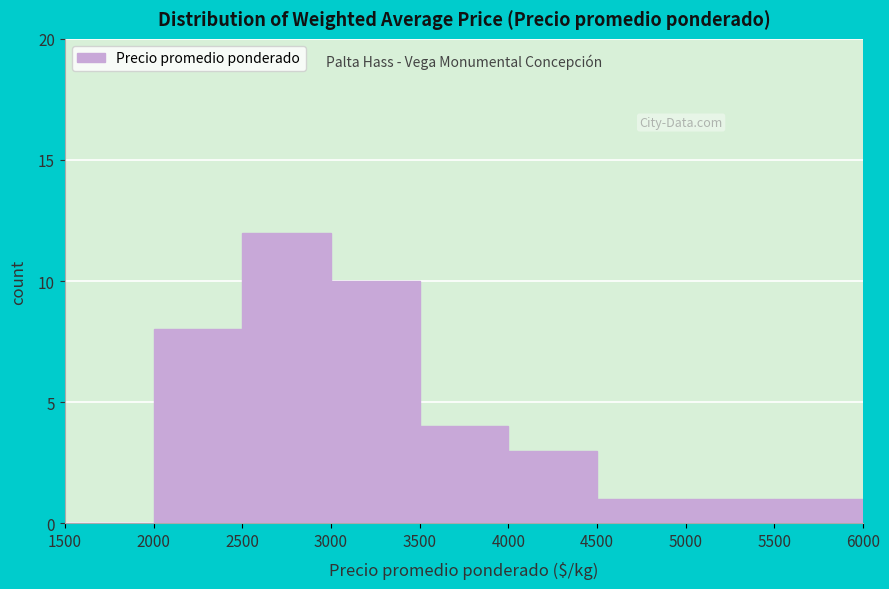

Reading left to right, list every bar in this chart as the range it spans on the x-axis followed by its height. The values are not printed on the chart, so give them approximately, as read against the axis.

1500 to 2000: 0
2000 to 2500: 8
2500 to 3000: 12
3000 to 3500: 10
3500 to 4000: 4
4000 to 4500: 3
4500 to 5000: 1
5000 to 5500: 1
5500 to 6000: 1